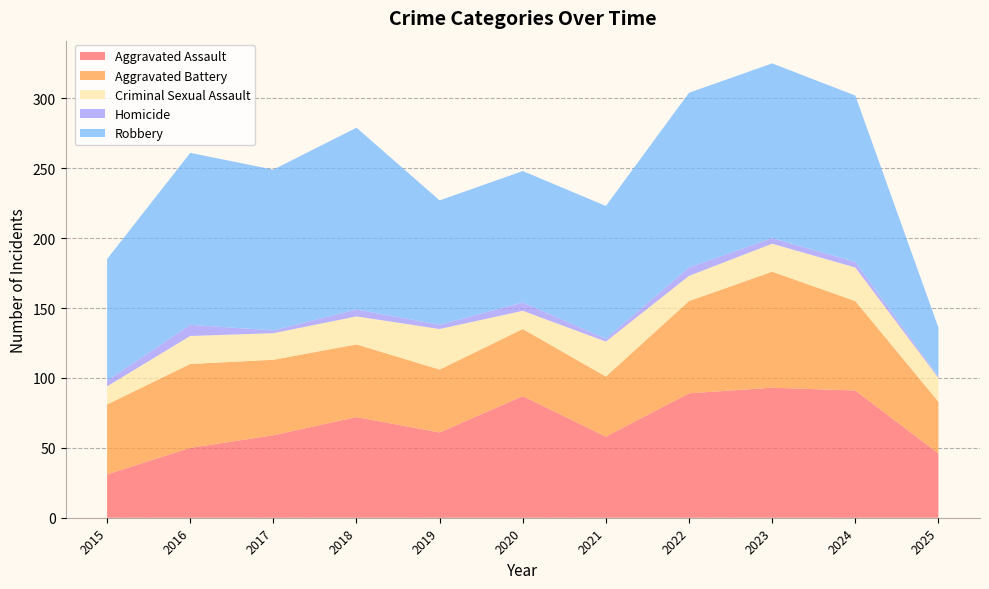

Reading left to right, extract all data points from this chart.

Aggravated Assault: 31	50	59	72	61	87	58	89	93	91	46
Aggravated Battery: 50	60	54	52	45	48	43	66	83	64	37
Criminal Sexual Assault: 13	20	19	20	29	13	25	18	20	24	17
Homicide: 4	8	2	5	3	6	2	6	4	4	1
Robbery: 87	123	115	130	89	94	95	125	125	119	35